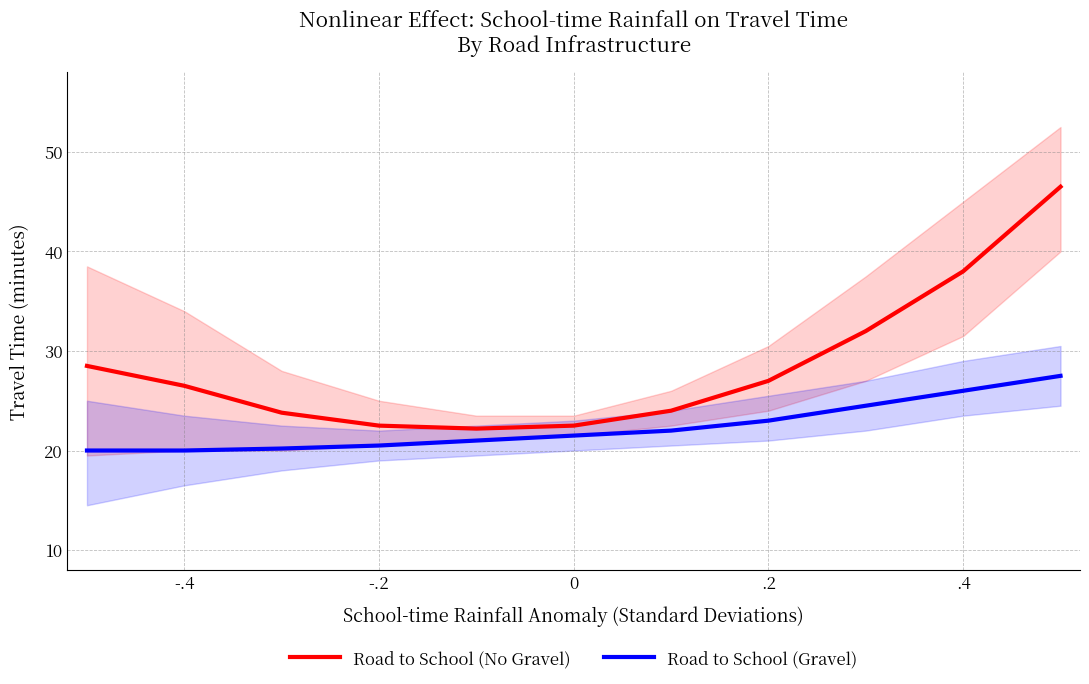

How many interior local valleys does the Road to School (No Gravel) series have?

1